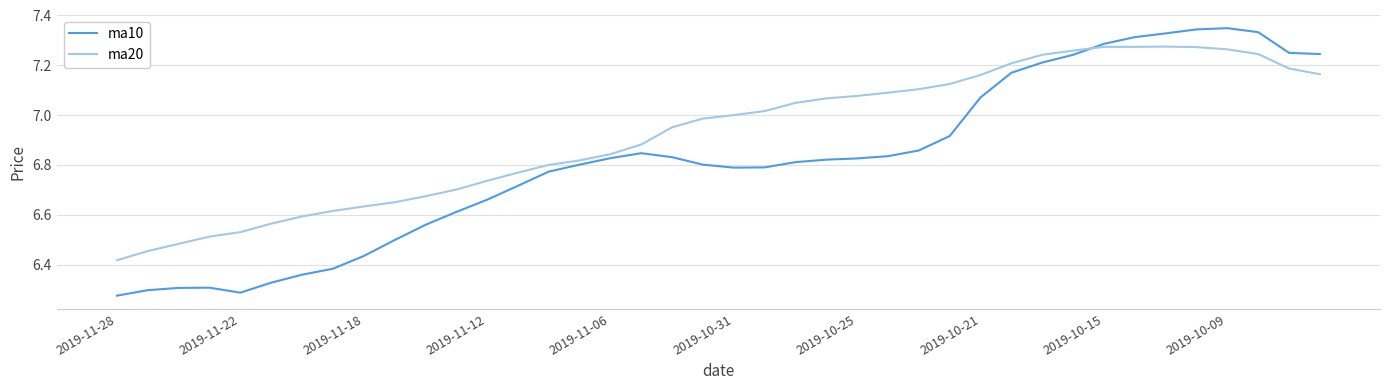

True or false: ma20 and ma10 cross at least once.

True